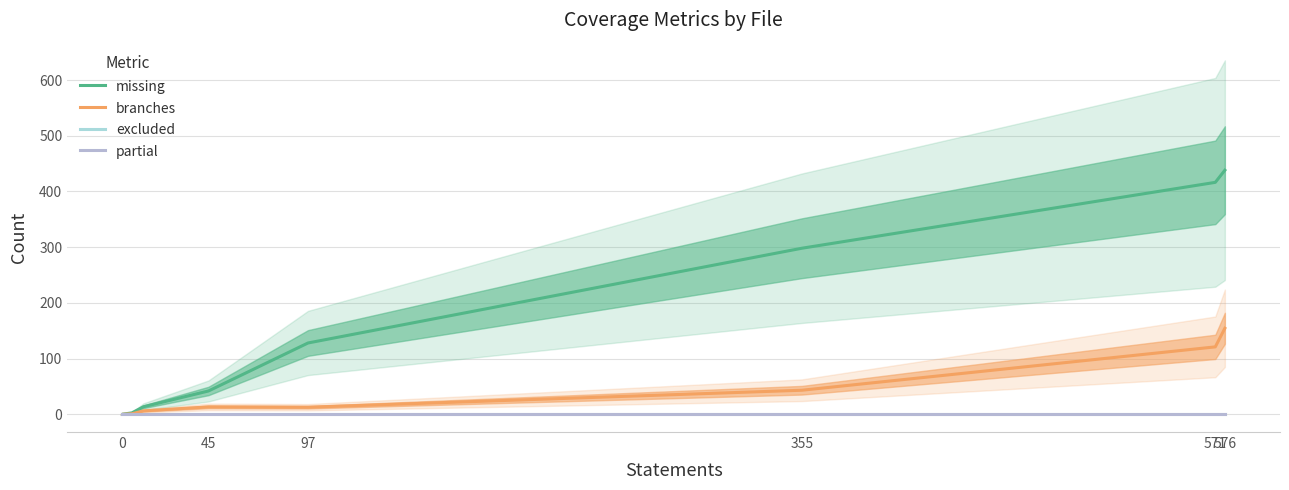

True or false: excluded and partial cross at least once.

False